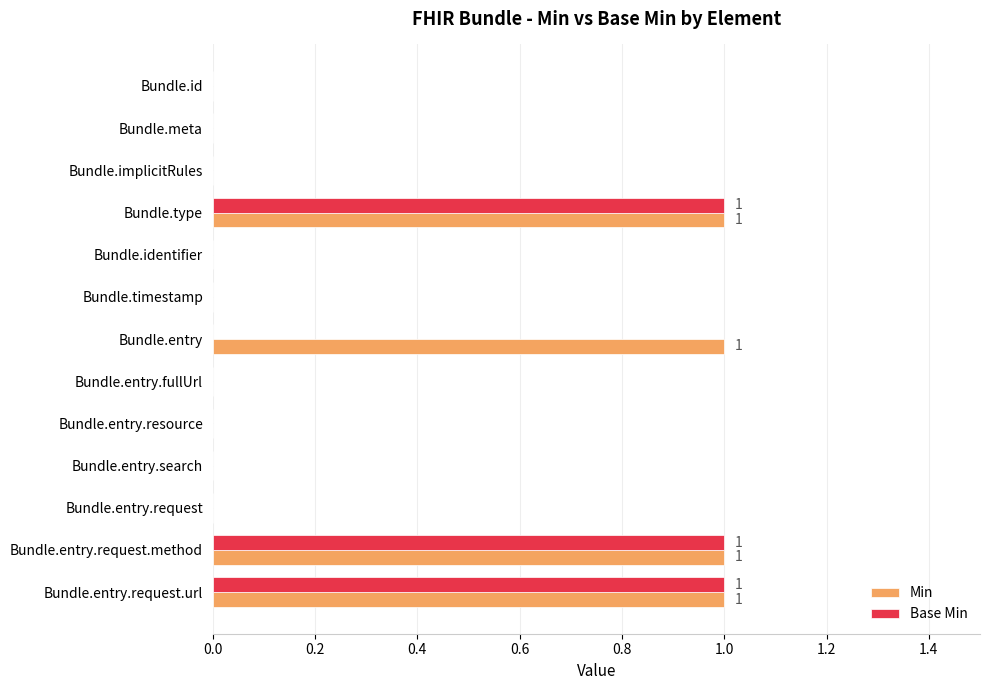

Which series has the largest total across all categories?

Min